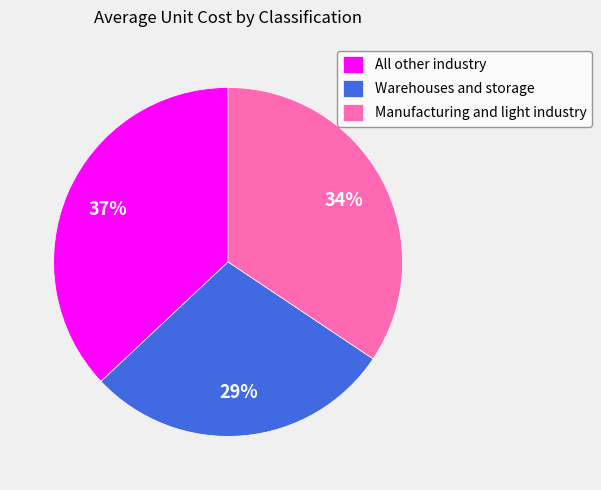

How many segments does this pie chart have?

3